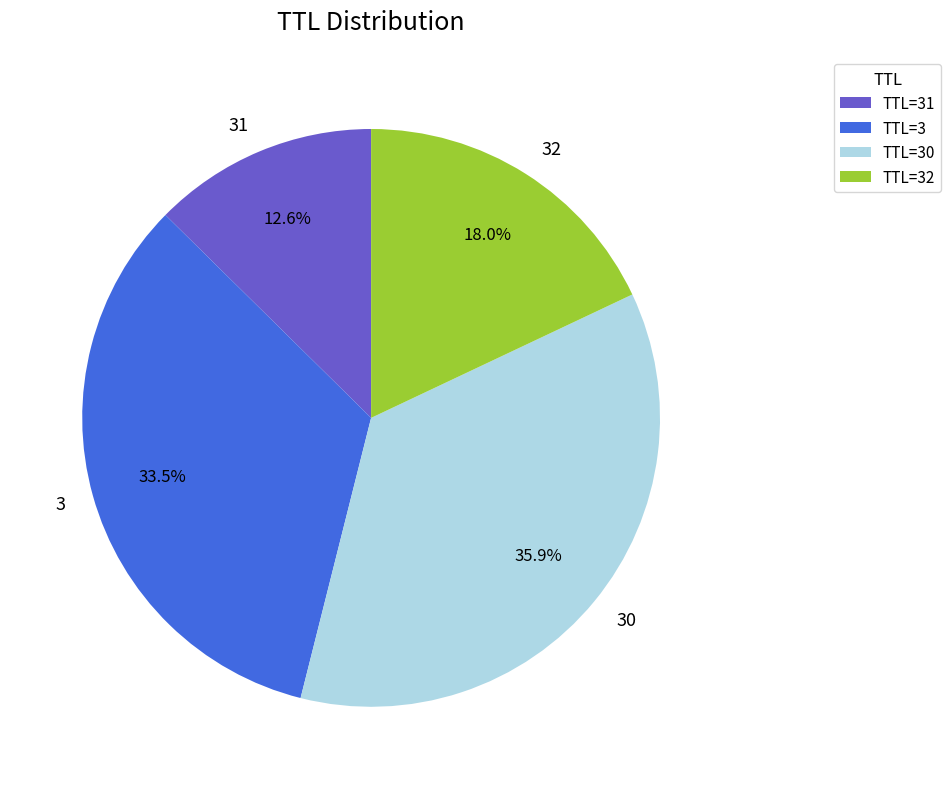

Combined, what portion of the pie is 30 and 3?

69.4%